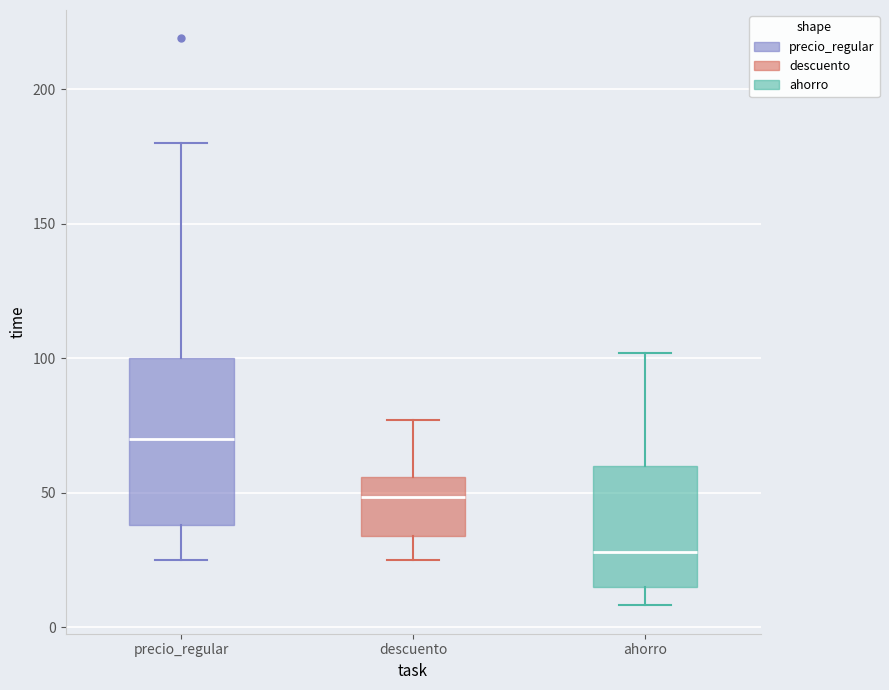

Reading left to right, read every box against the y-axis: the position of its median line, the range the box covers, and the ends of its whiskers. The values are not printed on the chart, so give them approximately, as read against the axis.

precio_regular: median 70, box 40 to 100, whiskers 25 to 180
descuento: median 50, box 35 to 55, whiskers 25 to 75
ahorro: median 30, box 15 to 60, whiskers 10 to 100